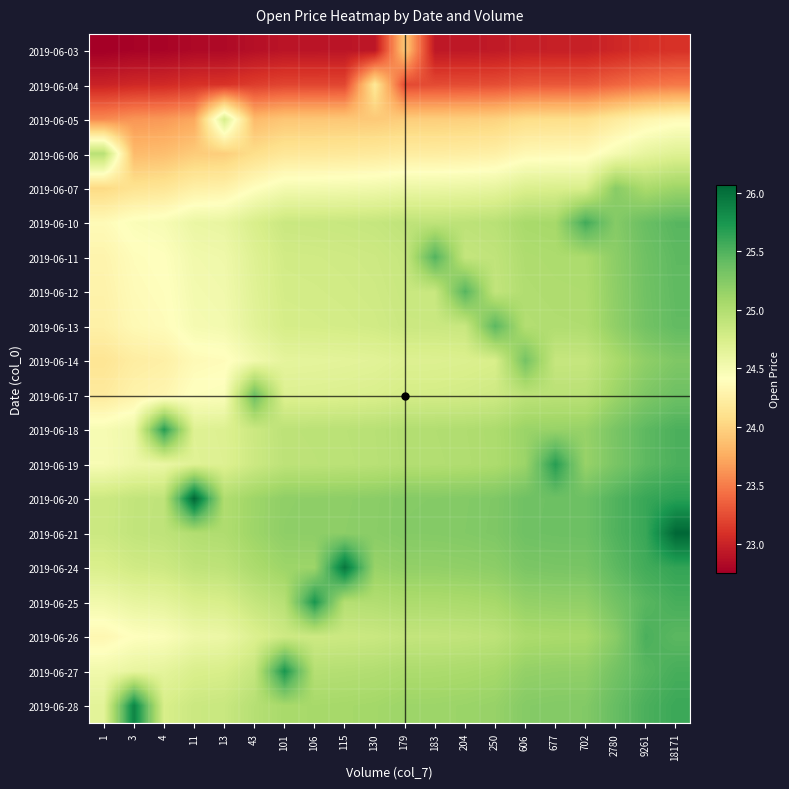

Rank the series by their maximum value, from lowest to highest.

2019-06-03, 2019-06-04, 2019-06-05, 2019-06-06, 2019-06-07, 2019-06-14, 2019-06-17, 2019-06-13, 2019-06-12, 2019-06-11, 2019-06-26, 2019-06-10, 2019-06-19, 2019-06-18, 2019-06-25, 2019-06-27, 2019-06-28, 2019-06-24, 2019-06-20, 2019-06-21